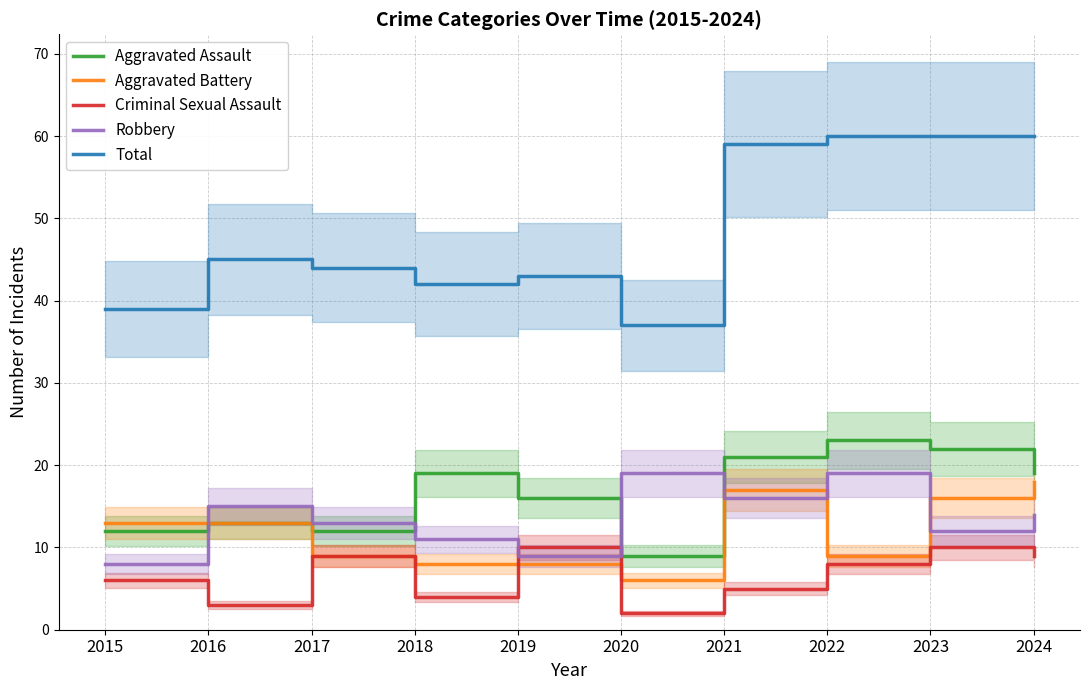

What is the minimum value for Aggravated Assault?

9